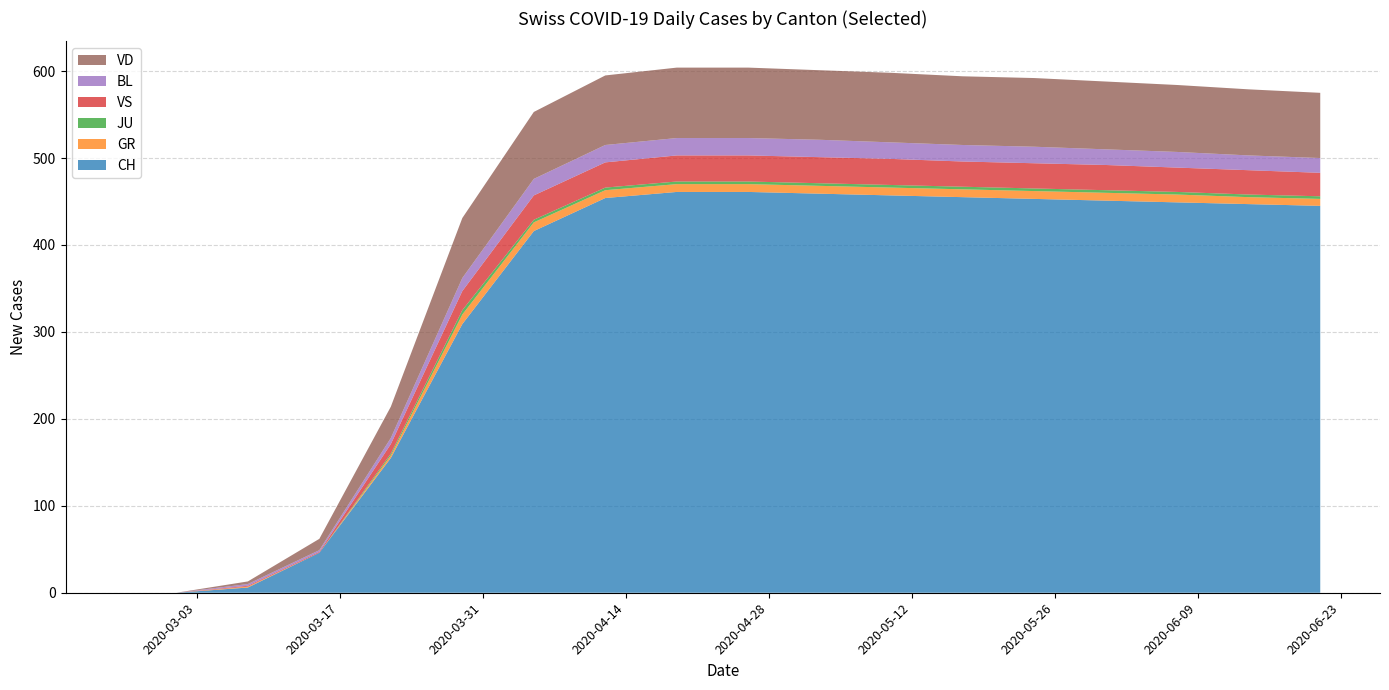

Reading left to right, what are all the values shown in this chart?

CH: 0	0	6	46	155	309	416	454	461	461	459	457	455	453	451	449	447	445
GR: 0	0	1	0	3	11	10	9	9	9	9	9	9	9	9	9	8	8
JU: 0	0	0	0	2	5	3	3	3	3	3	3	3	3	3	3	3	3
VS: 0	0	1	1	11	22	28	29	30	30	30	30	29	29	29	28	28	27
BL: 0	0	2	2	7	15	19	20	20	20	20	19	19	19	18	18	17	17
VD: 0	0	3	13	36	69	77	80	81	81	80	80	79	79	78	77	76	75